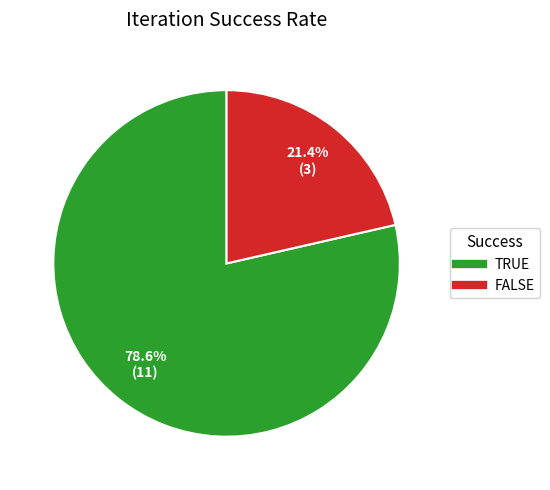

Approximately how many times larger is the value at TRUE compared to FALSE?

3.7